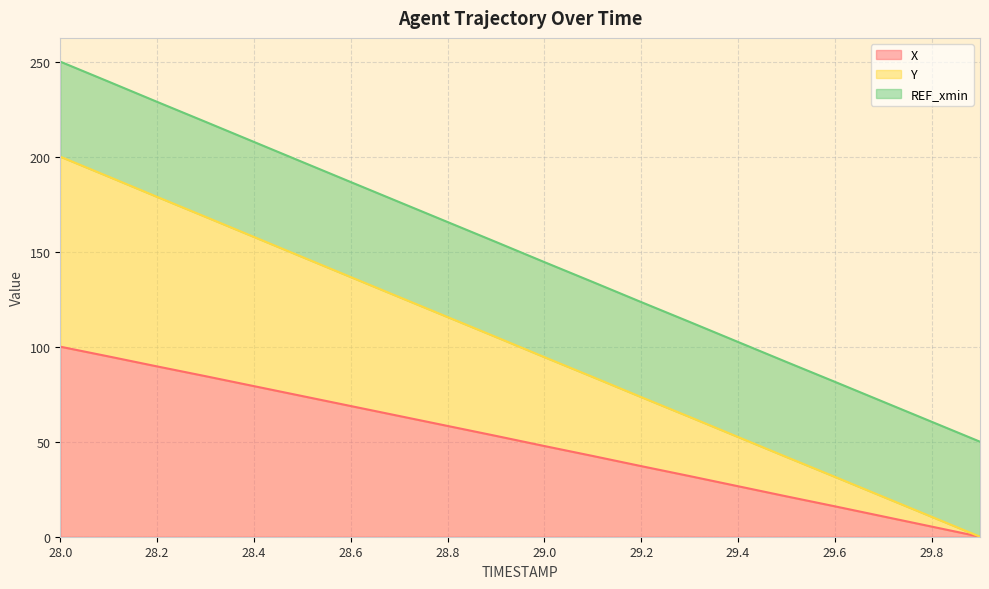

Which series has the widest spread of values?

Y